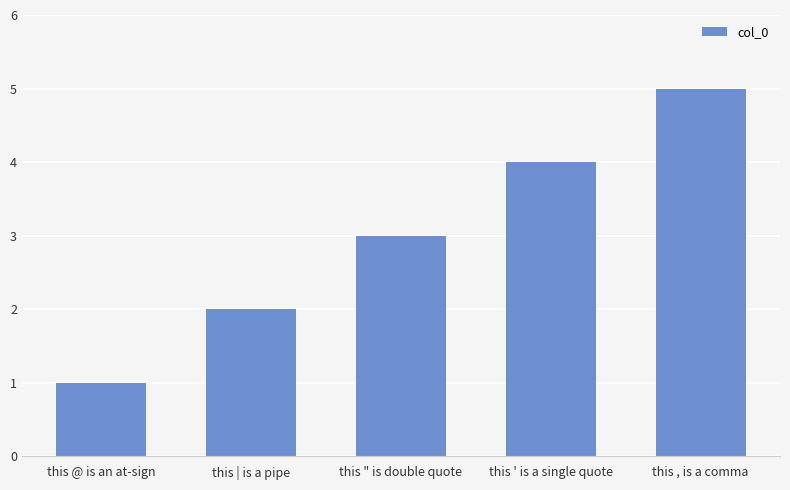

Does the chart contain stacked bars?

No